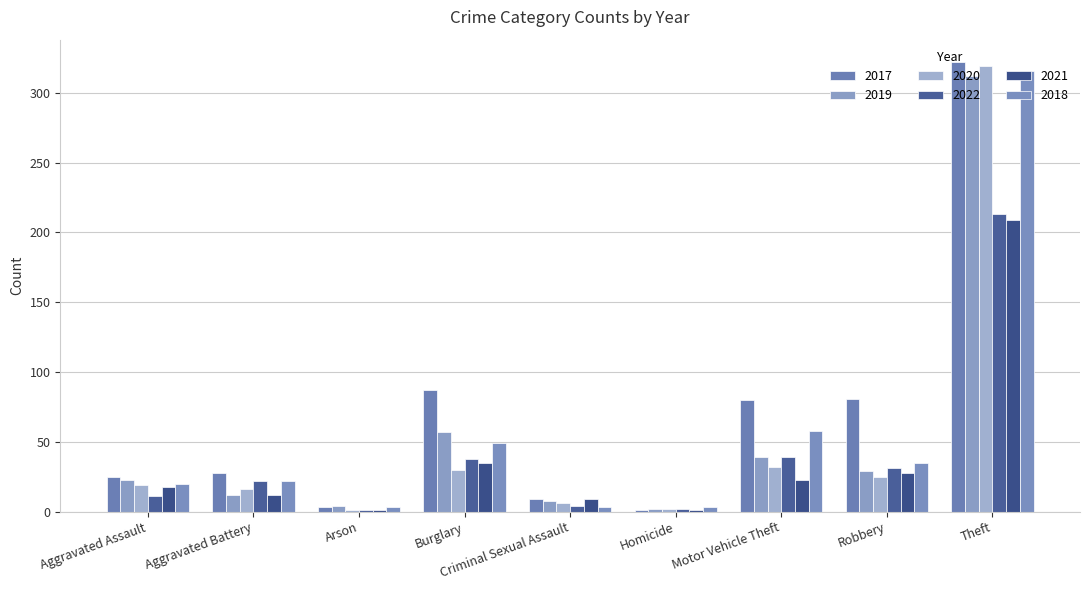

At Criminal Sexual Assault, list the series in order from smallest to largest.

2018, 2022, 2020, 2019, 2017, 2021